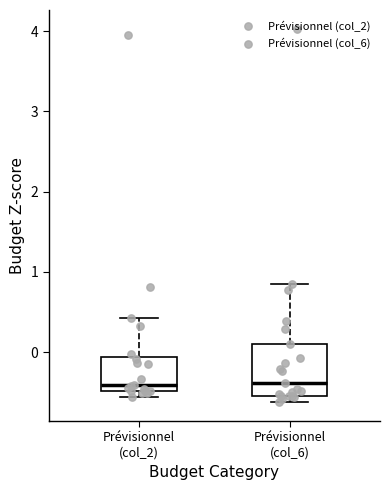

Where does the upper whisker of the box for Prévisionnel (col_6) end on the y-axis? The values are not printed on the chart, so give them approximately, as read against the axis.

0.8